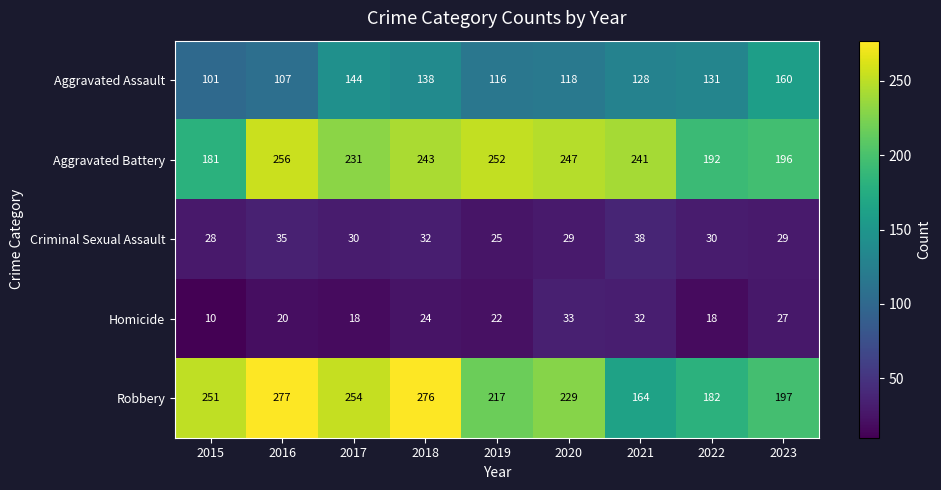

What is the difference between the maximum and minimum values in the Aggravated Battery series?

75